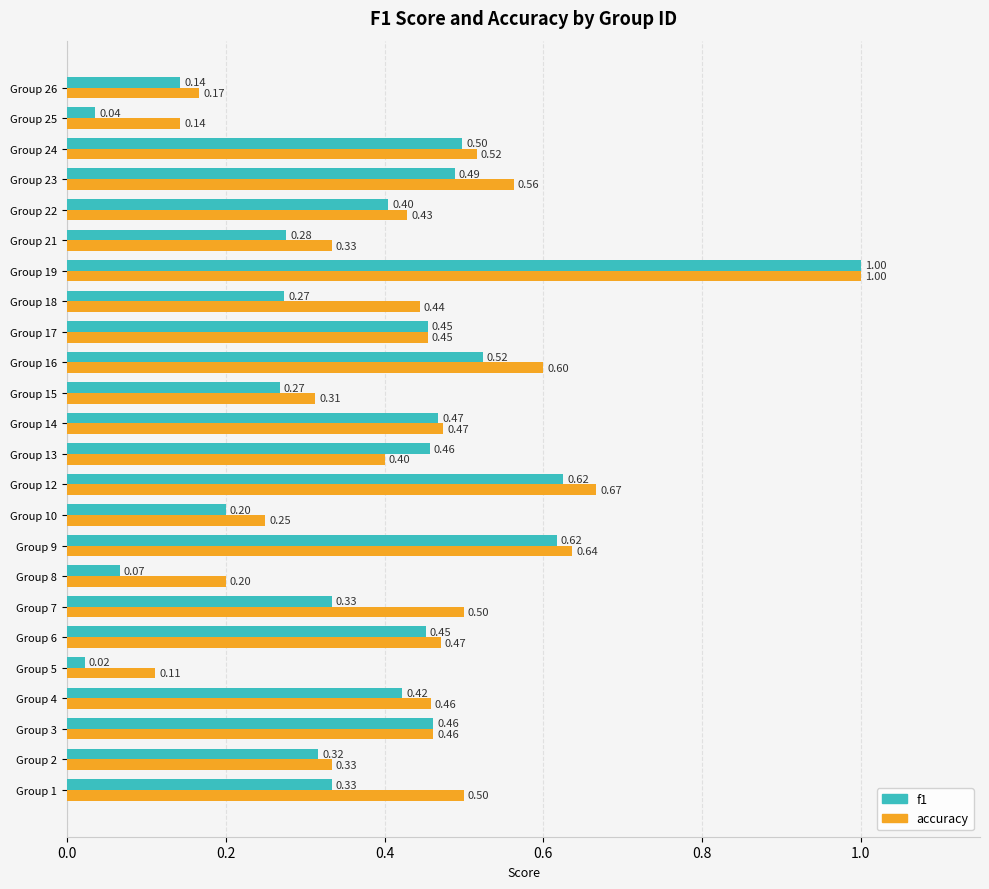

What is the total value across all series at Group 10?

0.5